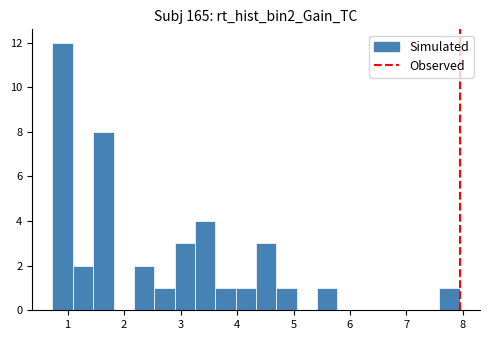

Read against the x-axis, roughly where is the centre of the tallest bar?

0.9